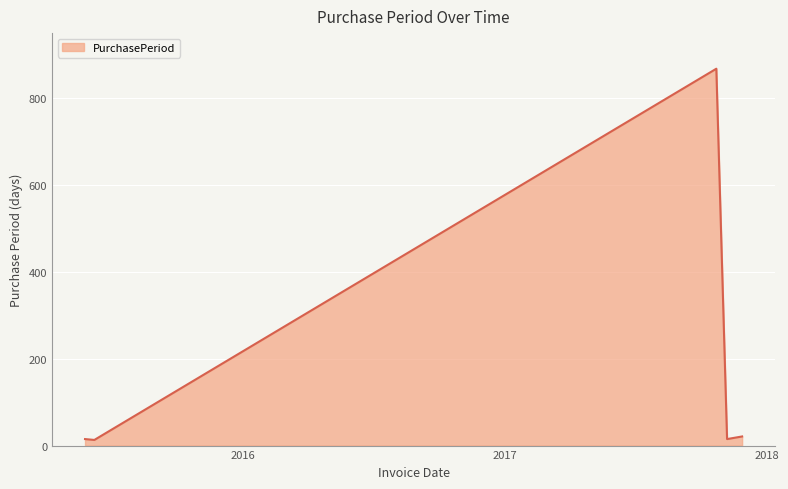

How many interior local peaks (higher than both neighbors) does the data have?

1